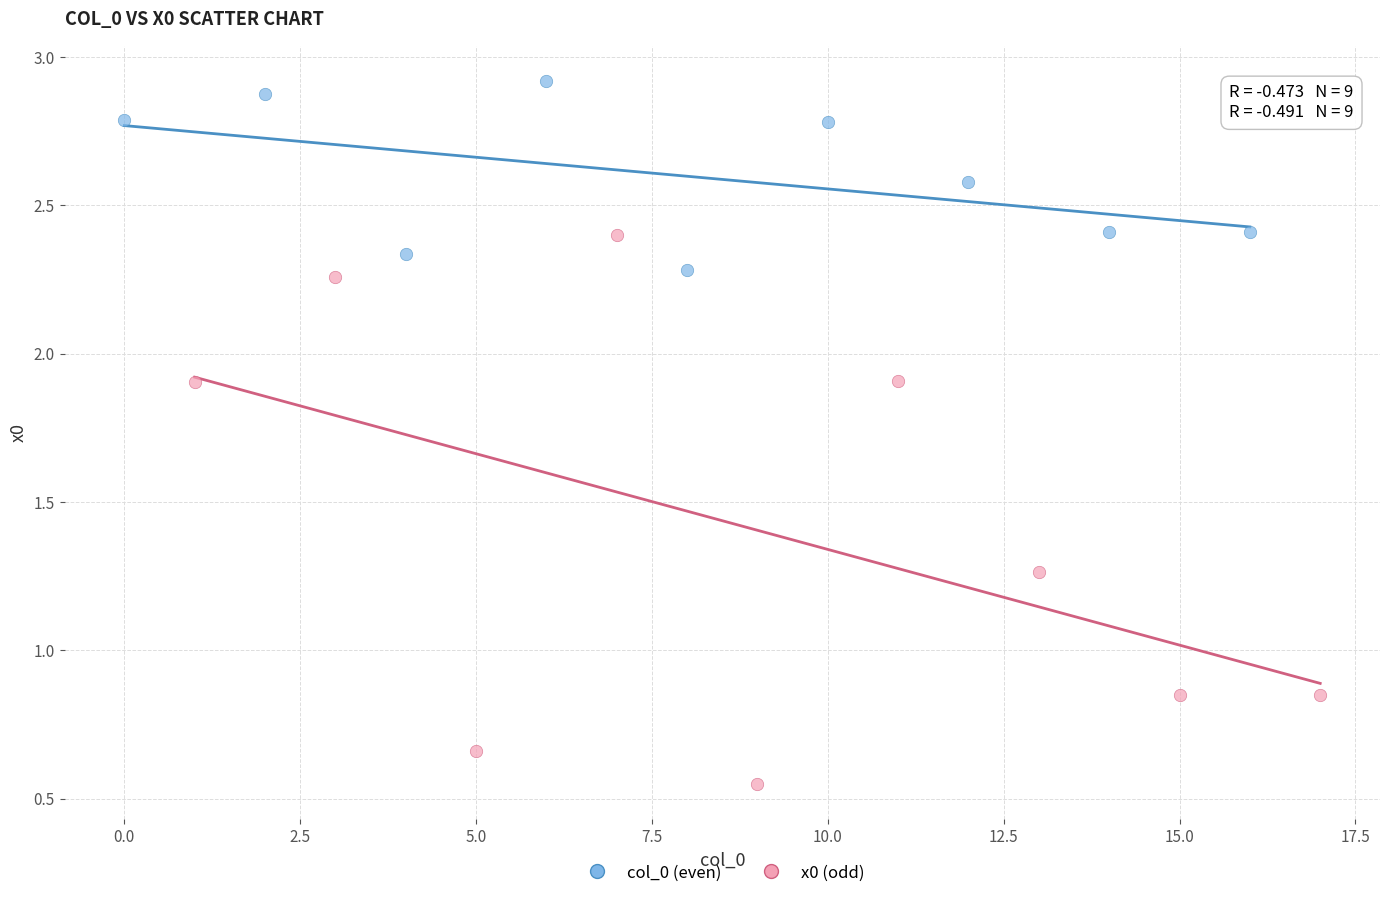

What are all the series names shown in the legend?

col_0 (even), x0 (odd)